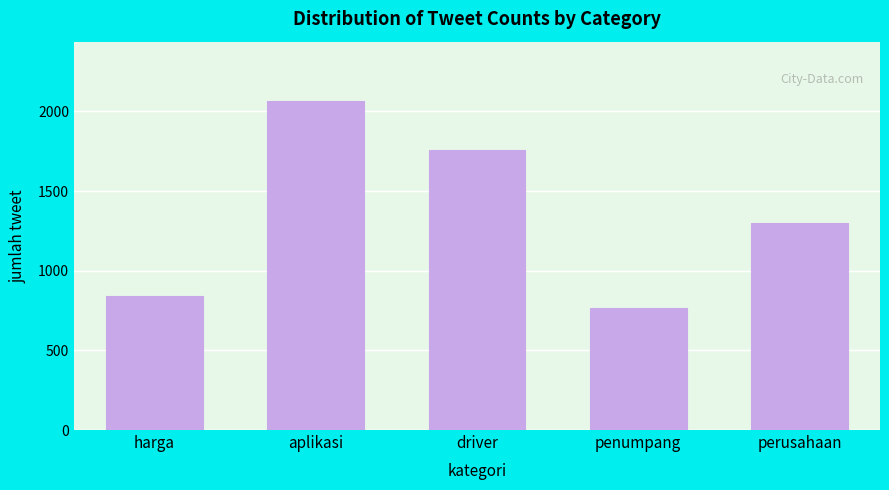

Reading right to left, list all the values displayed in this chart.

1298	767	1758	2066	842